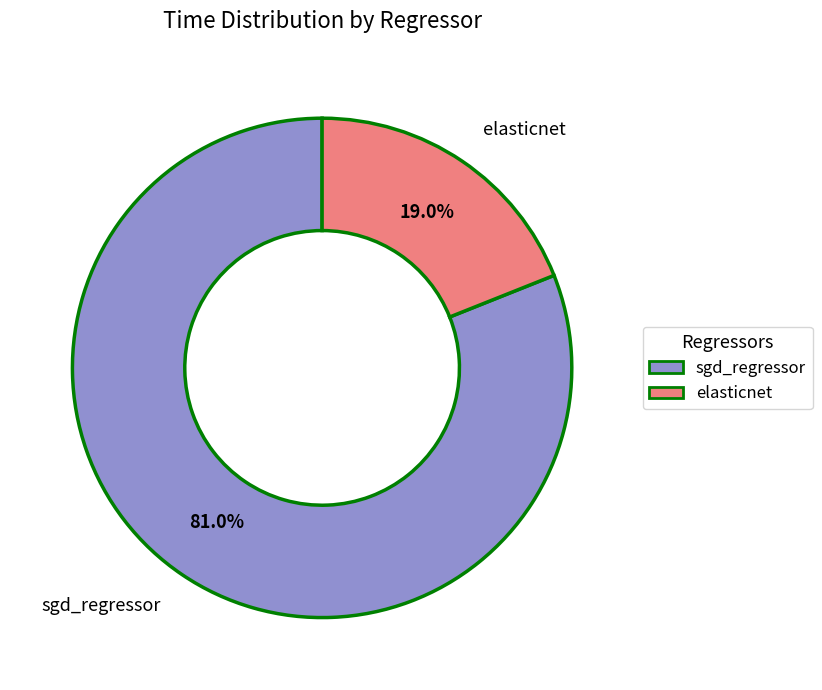

The sgd_regressor slice represents 67% of the pie. True or false?

False